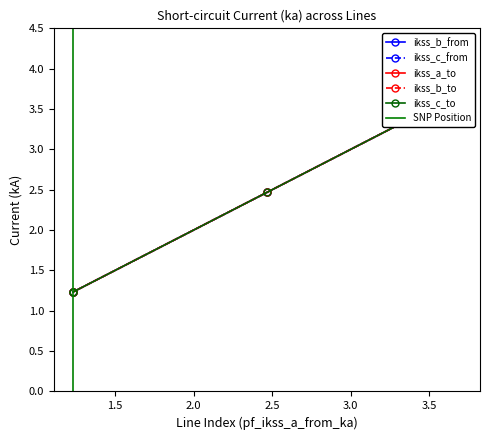

The pf_ikss_c_from_ka series shows 1.0 at Line_0. True or false?

False